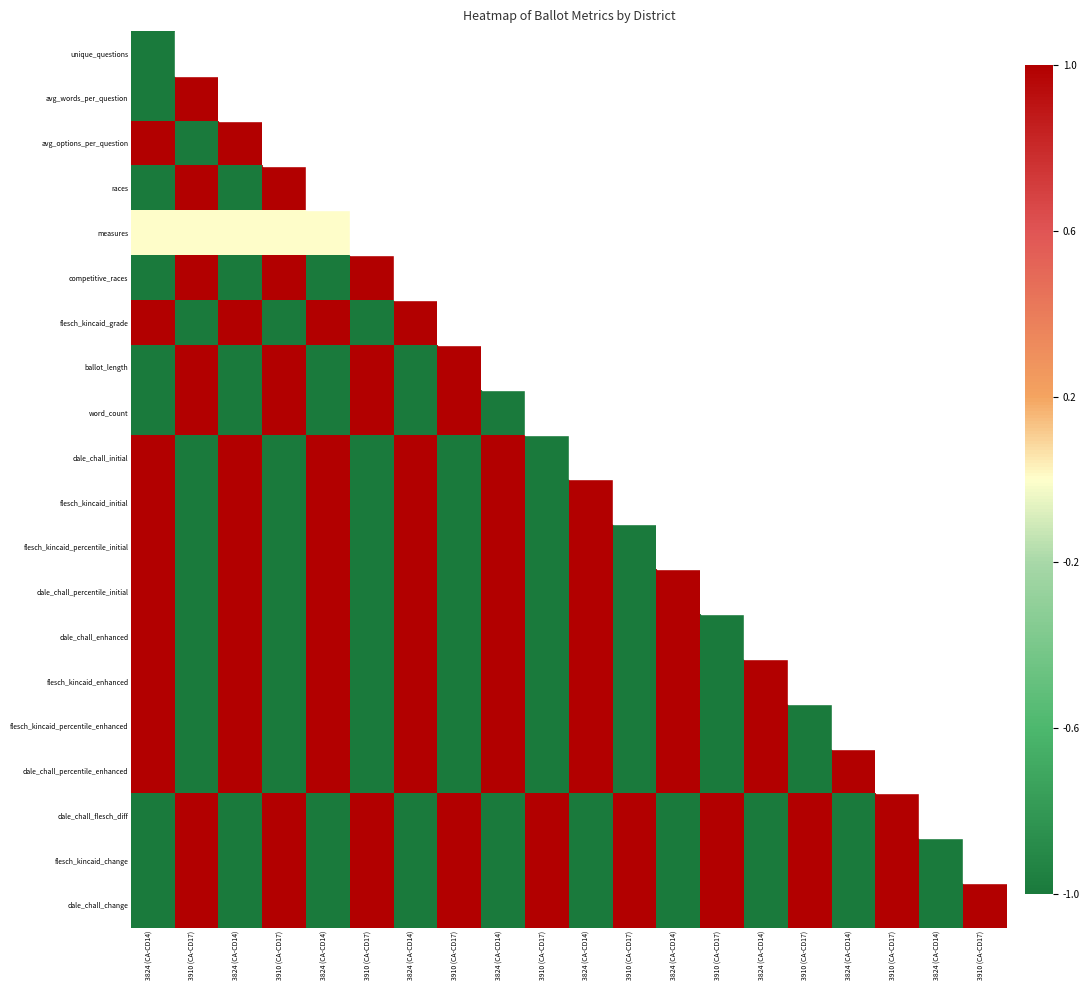

At which label does ballot_length reach its peak?

3910 (CA-CD17)